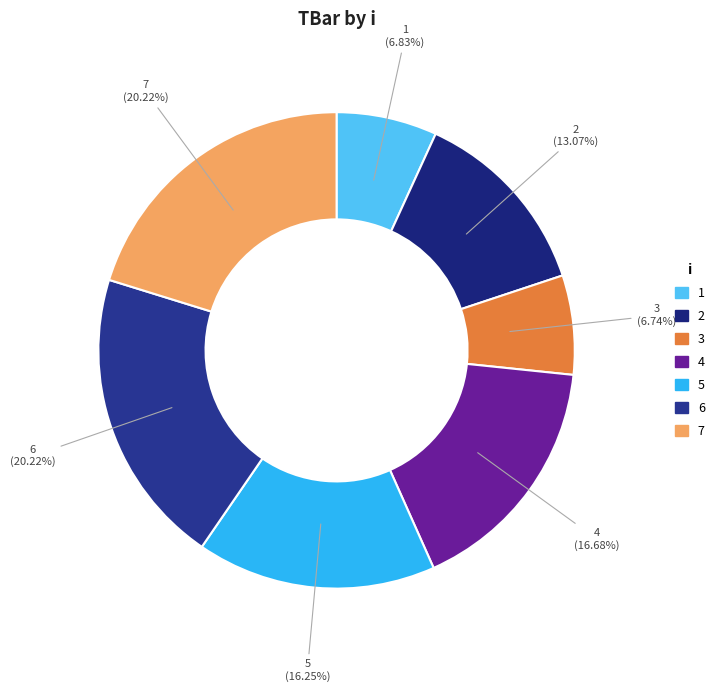

Combined, do 4 and 1 account for over 50%?

No